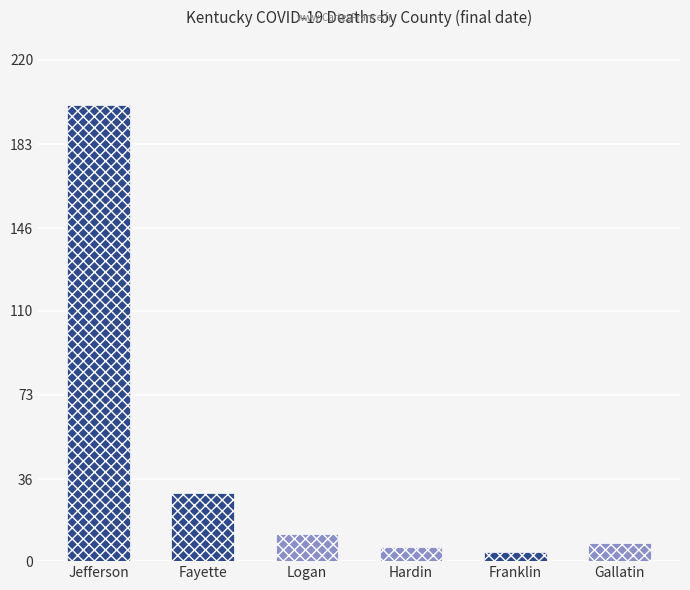

At which label does the data first exceed 12?

Jefferson